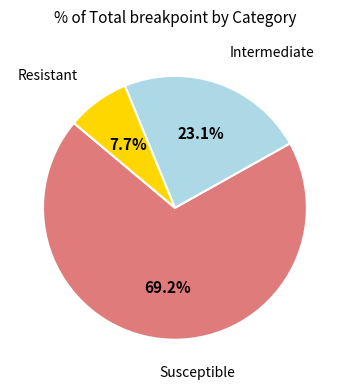

Does any single category account for the majority?

Yes